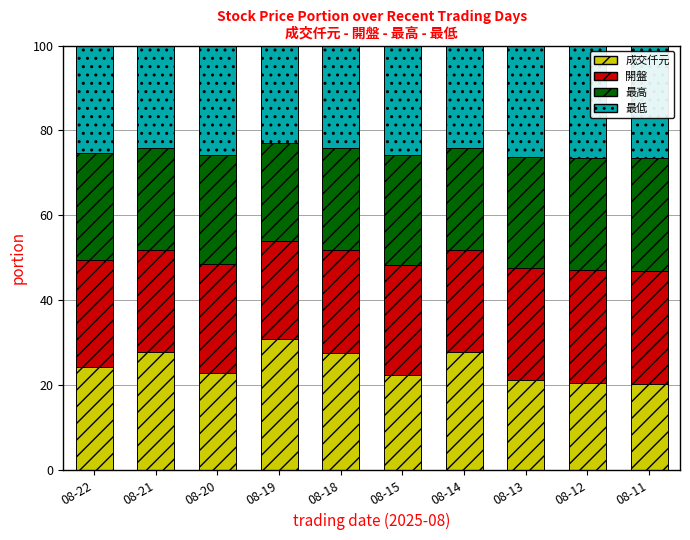

What is the difference between the second highest and second lowest values in the 成交仟元 series?

7.4